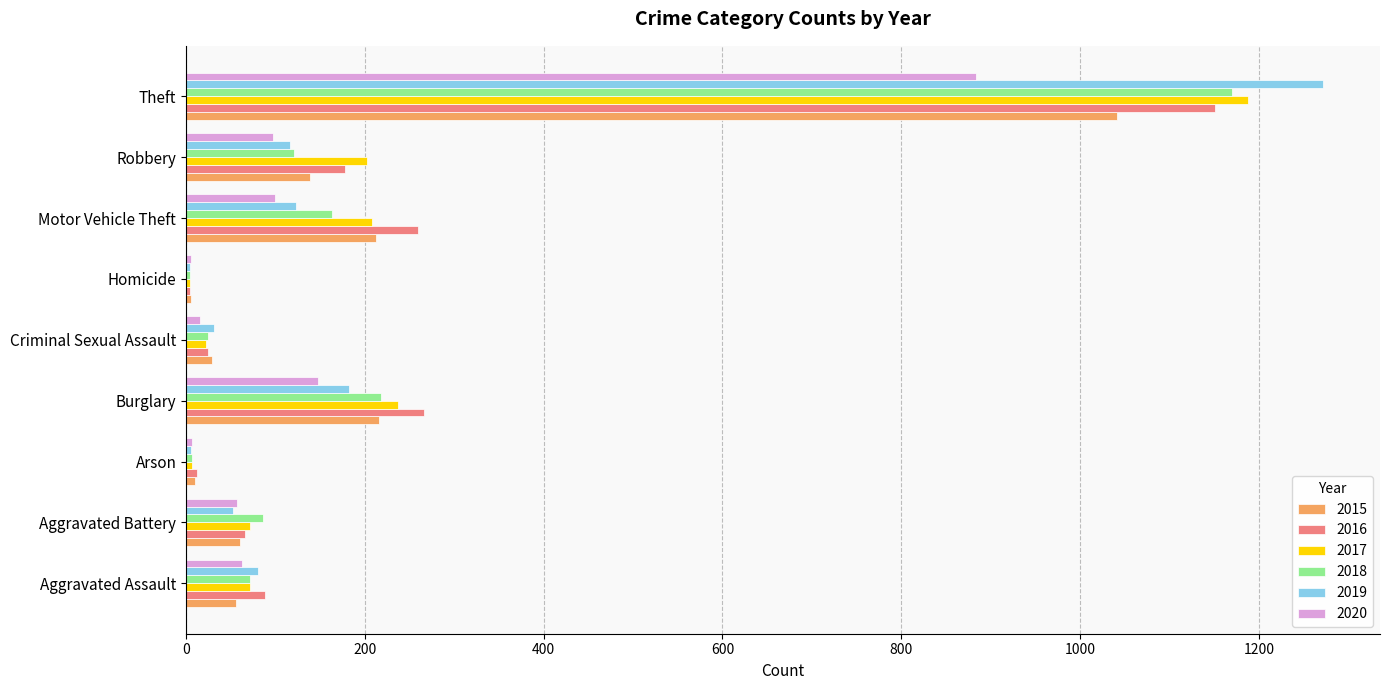

What is the greatest value displayed?

1272